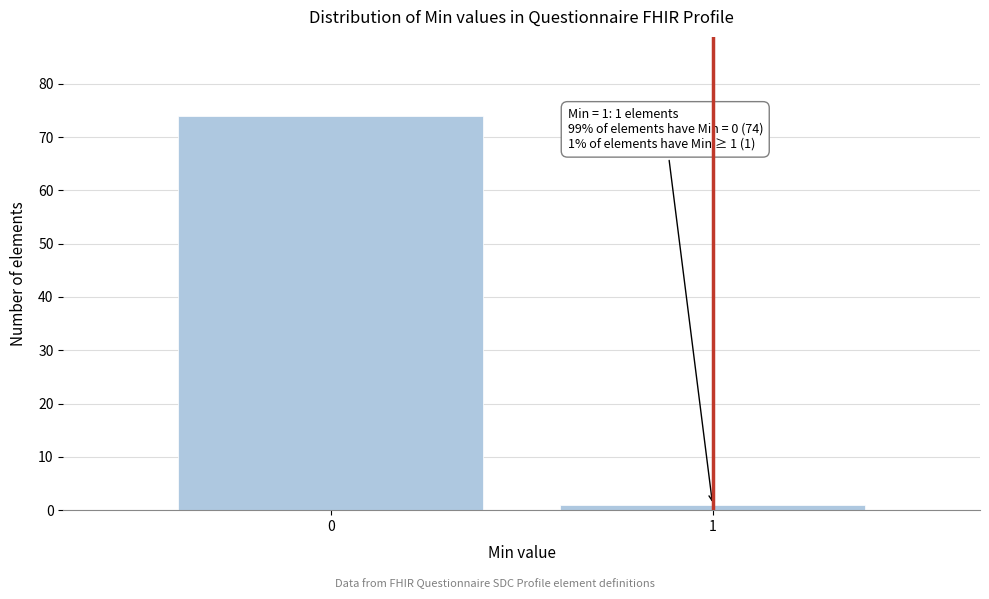

Reading left to right, extract all data points from this chart.

0=74	1=1